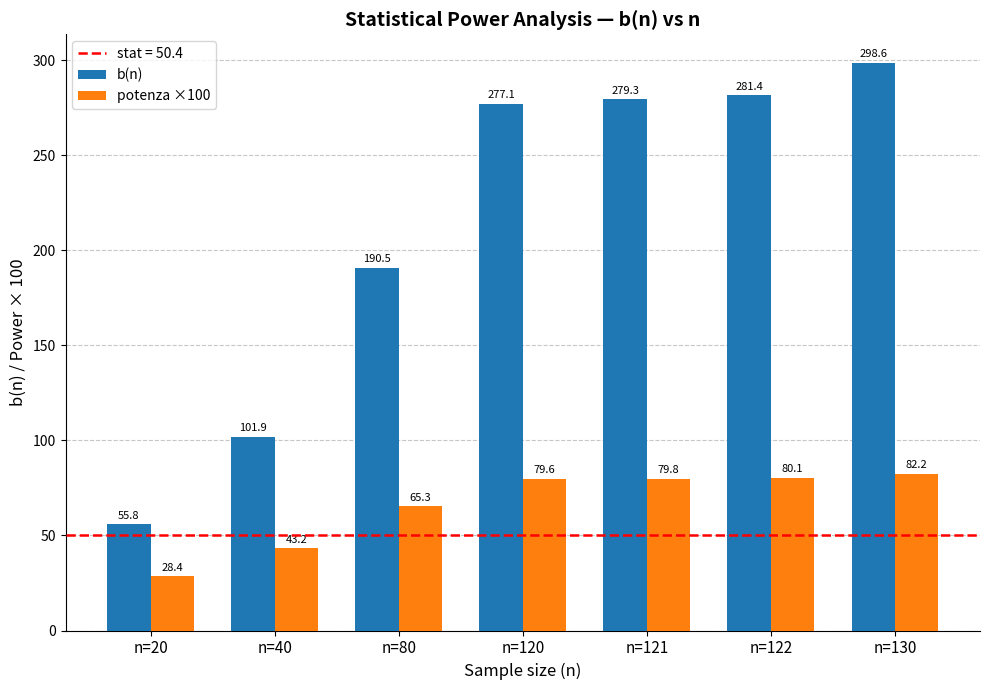

What is the difference between the highest and lowest values at n=130?

216.4